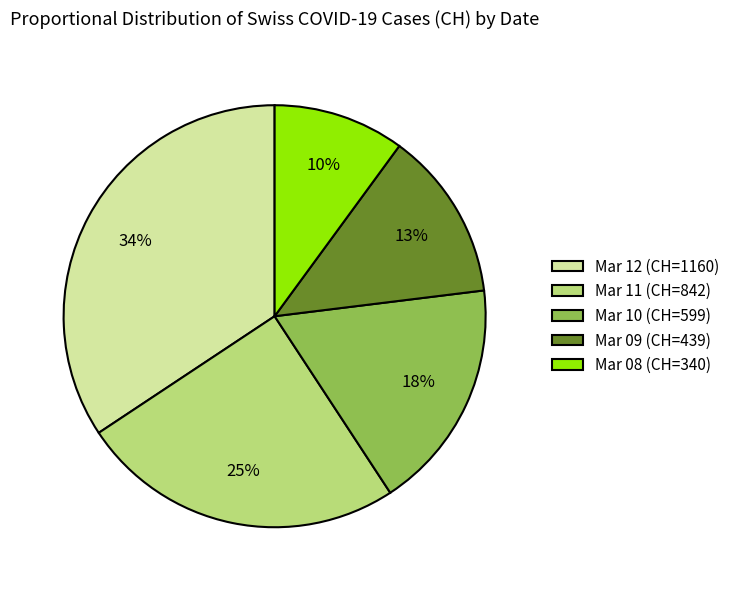

Do Mar 11 (CH=842) and Mar 10 (CH=599) together represent more than half of the pie?

No